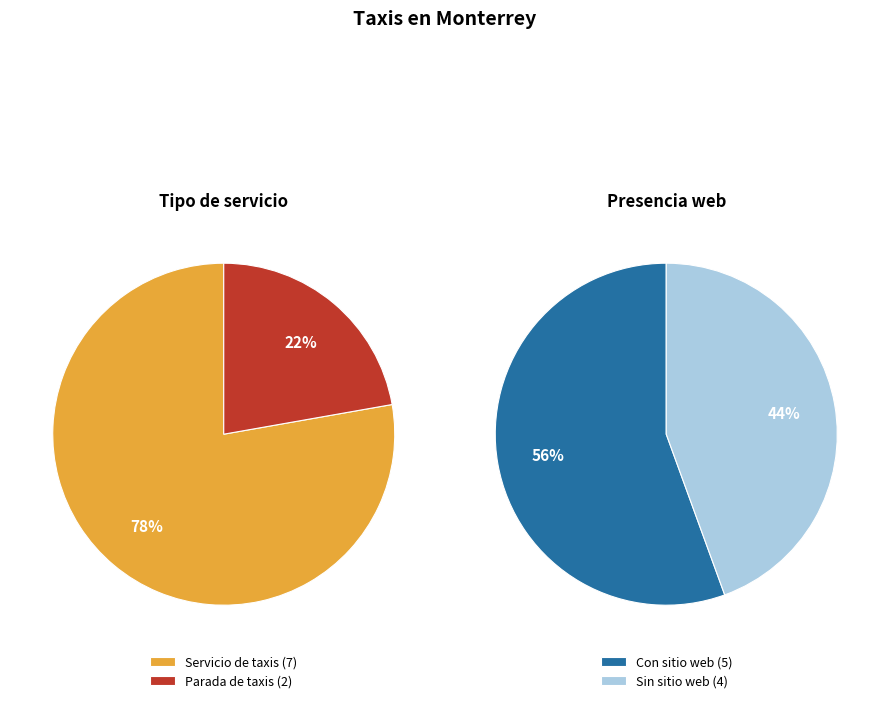

Is TAXIS CINCO ESTRELLAS S.A. DE C.V. the majority of the pie?

No